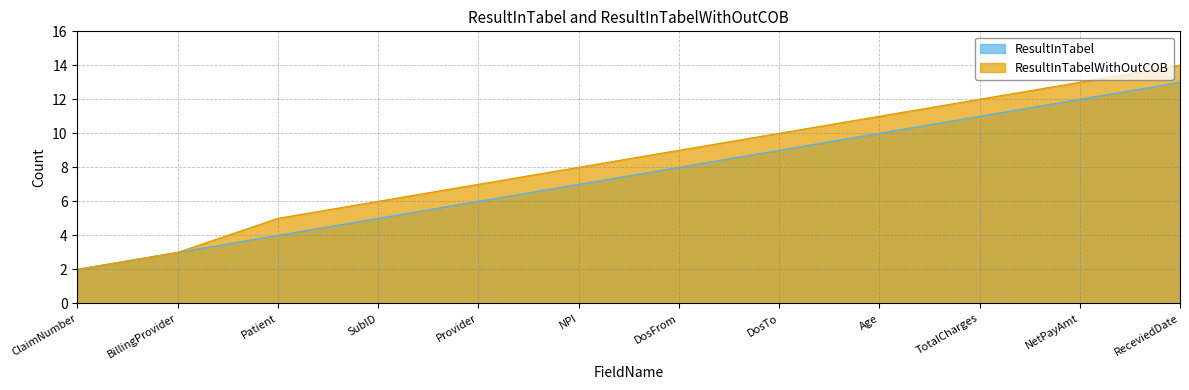

What is the difference between the ResultInTabel values at DosTo and Patient?

5